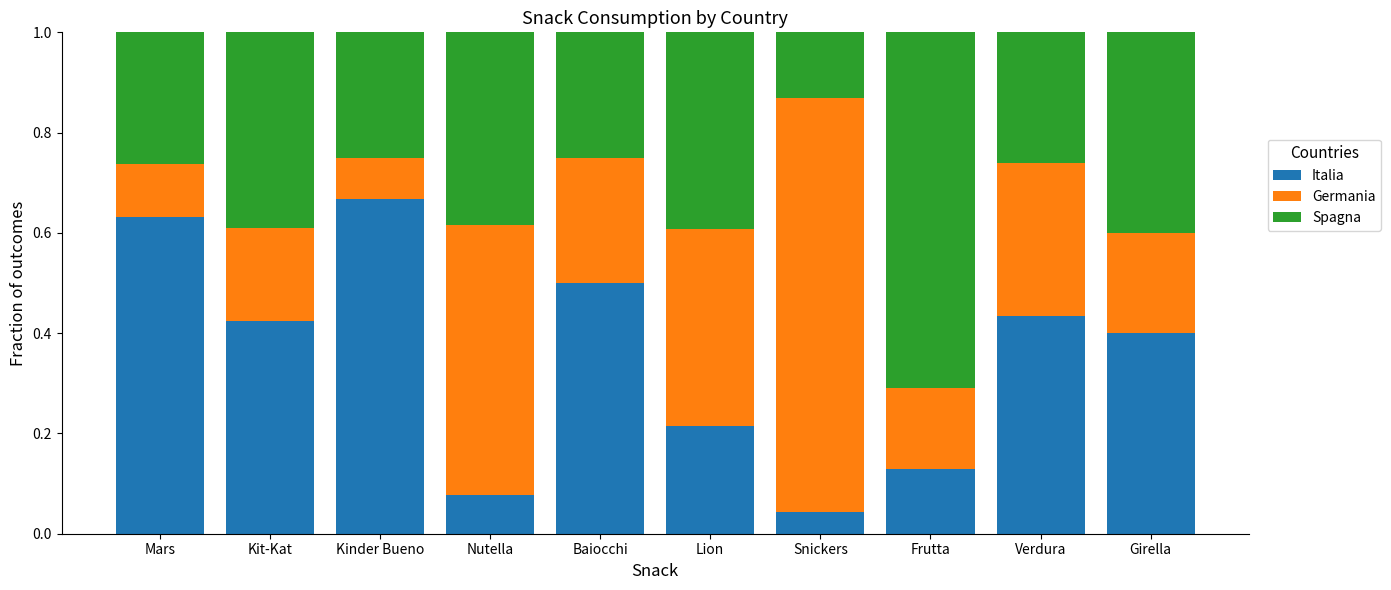

The Italia series shows 0.0 at Frutta. True or false?

False